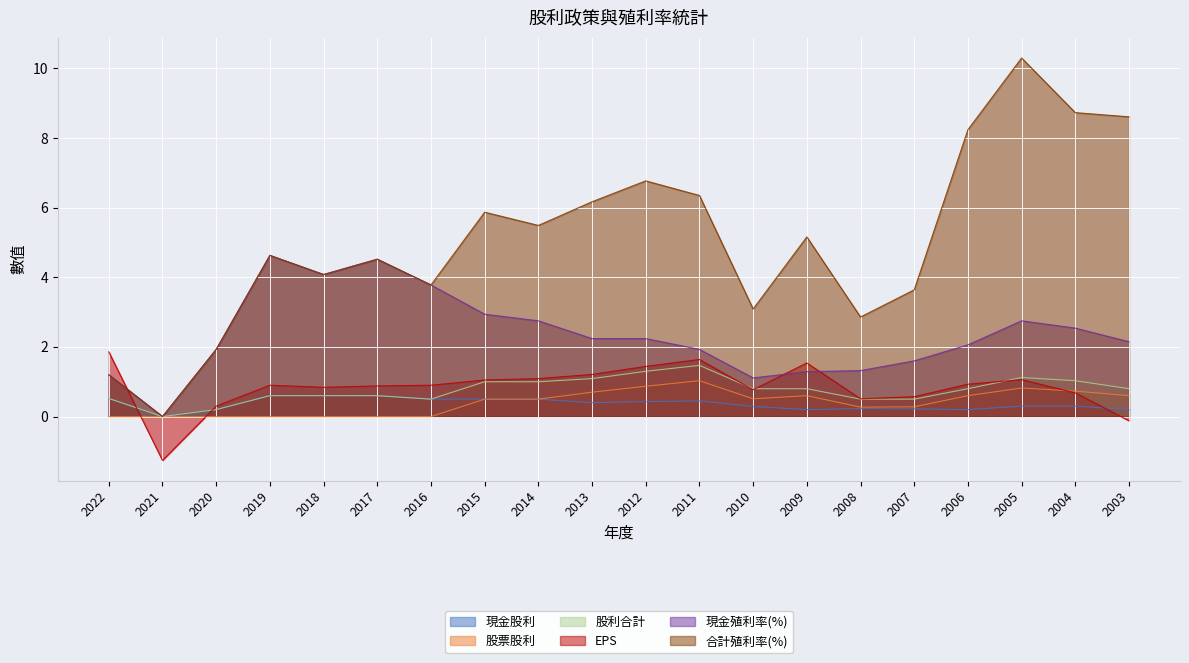

Is the value of 合計殖利率(%) at 2003 greater than the value of 現金股利 at 2004?

Yes